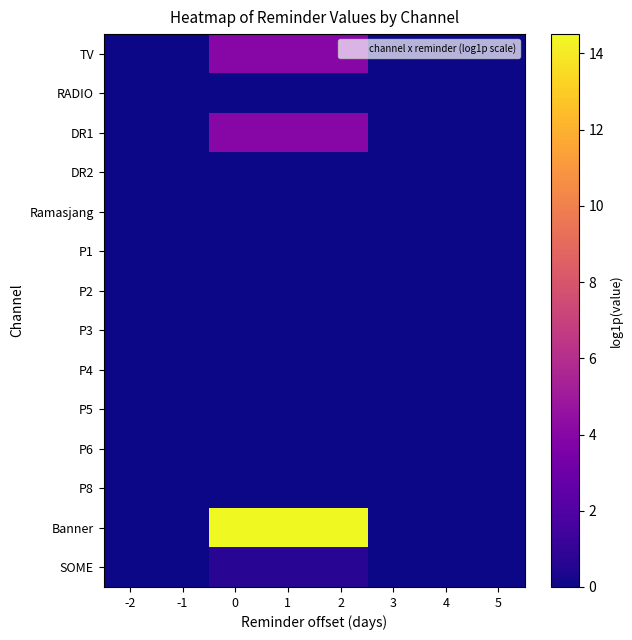

Which has a higher value, -2 or -1?

-2